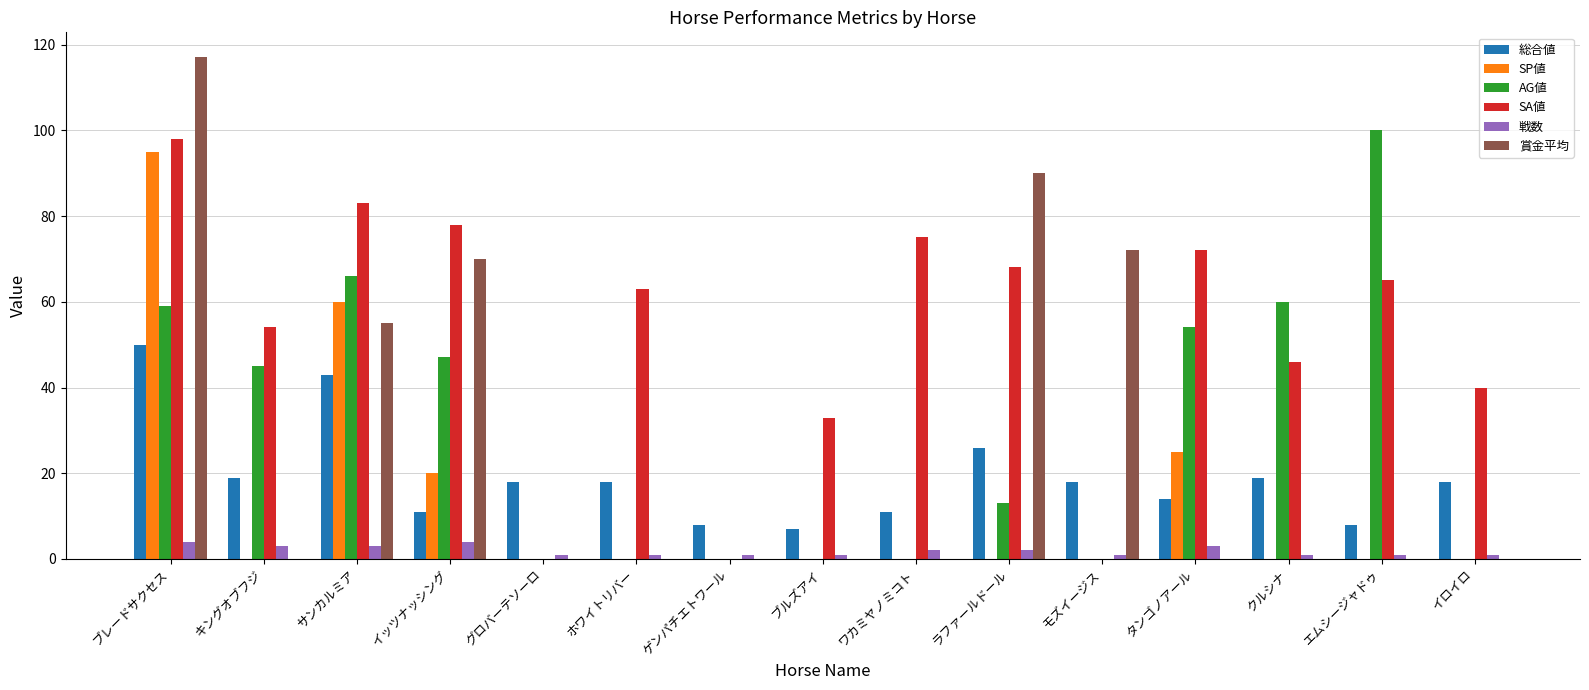

Reading left to right, transcribe all the data shown in this chart.

総合値: ブレードサクセス=50	キングオブフジ=19	サンカルミア=43	イッツナッシング=11	グロバーテソーロ=18	ホワイトリバー=18	ゲンパチエトワール=8	ブルズアイ=7	ワカミヤノミコト=11	ラファールドール=26	モズイージス=18	タンゴノアール=14	クルシナ=19	エムシージャドゥ=8	イロイロ=18
SP値: ブレードサクセス=95	キングオブフジ=0	サンカルミア=60	イッツナッシング=20	グロバーテソーロ=0	ホワイトリバー=0	ゲンパチエトワール=0	ブルズアイ=0	ワカミヤノミコト=0	ラファールドール=0	モズイージス=0	タンゴノアール=25	クルシナ=0	エムシージャドゥ=0	イロイロ=0
AG値: ブレードサクセス=59	キングオブフジ=45	サンカルミア=66	イッツナッシング=47	グロバーテソーロ=0	ホワイトリバー=0	ゲンパチエトワール=0	ブルズアイ=0	ワカミヤノミコト=0	ラファールドール=13	モズイージス=0	タンゴノアール=54	クルシナ=60	エムシージャドゥ=100	イロイロ=0
SA値: ブレードサクセス=98	キングオブフジ=54	サンカルミア=83	イッツナッシング=78	グロバーテソーロ=0	ホワイトリバー=63	ゲンパチエトワール=0	ブルズアイ=33	ワカミヤノミコト=75	ラファールドール=68	モズイージス=0	タンゴノアール=72	クルシナ=46	エムシージャドゥ=65	イロイロ=40
戦数: ブレードサクセス=4	キングオブフジ=3	サンカルミア=3	イッツナッシング=4	グロバーテソーロ=1	ホワイトリバー=1	ゲンパチエトワール=1	ブルズアイ=1	ワカミヤノミコト=2	ラファールドール=2	モズイージス=1	タンゴノアール=3	クルシナ=1	エムシージャドゥ=1	イロイロ=1
賞金平均: ブレードサクセス=117	キングオブフジ=0	サンカルミア=55	イッツナッシング=70	グロバーテソーロ=0	ホワイトリバー=0	ゲンパチエトワール=0	ブルズアイ=0	ワカミヤノミコト=0	ラファールドール=90	モズイージス=72	タンゴノアール=0	クルシナ=0	エムシージャドゥ=0	イロイロ=0